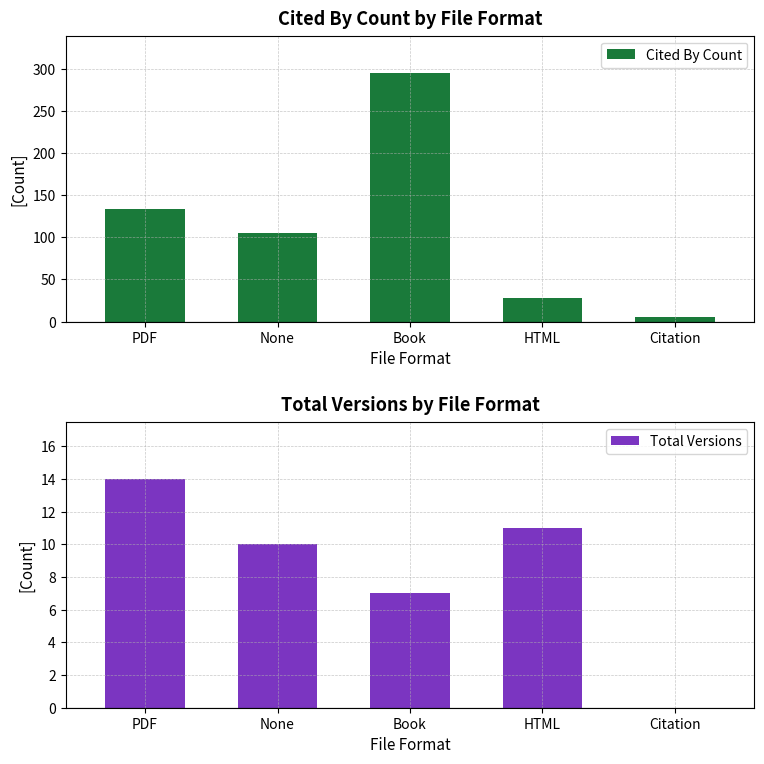

What is the label of the 3rd bar from the left?

Book